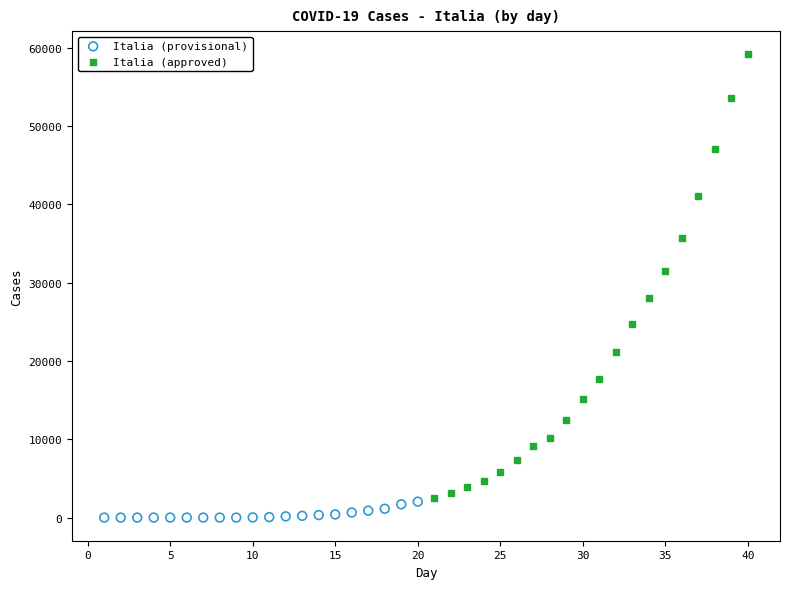

Which series has the widest spread of Y values?

Italia (approved)